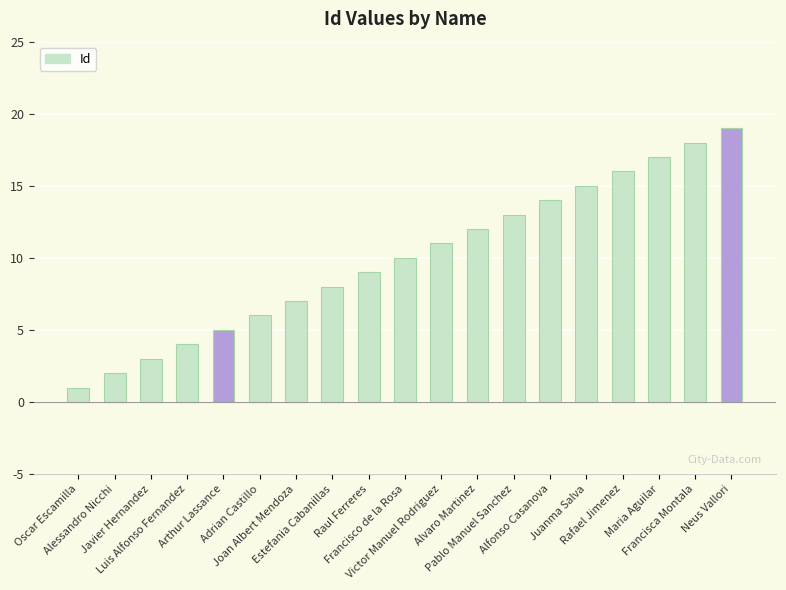

List the labels in order of value, smallest first.

Oscar Escamilla, Alessandro Nicchi, Javier Hernandez, Luis Alfonso Fernandez, Arthur Lassance, Adrian Castillo, Joan Albert Mendoza, Estefania Cabanillas, Raul Ferreres, Francisco de la Rosa, Victor Manuel Rodriguez, Alvaro Martinez, Pablo Manuel Sanchez, Alfonso Casanova, Juanma Salva, Rafael Jimenez, Maria Aguilar, Francisca Montala, Neus Vallori